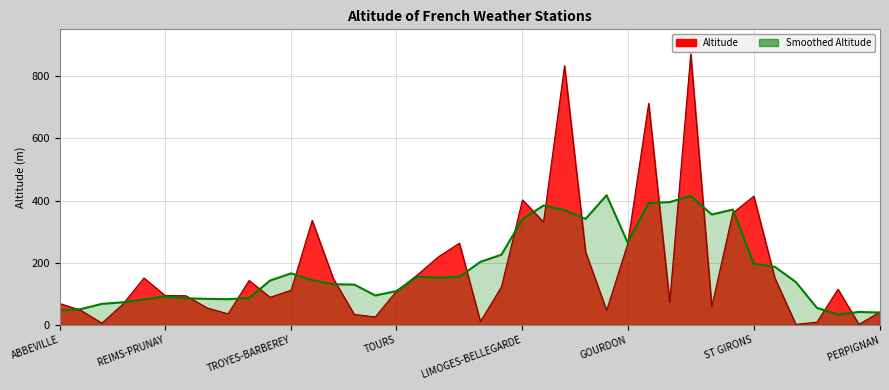

How many values are below 144?

20